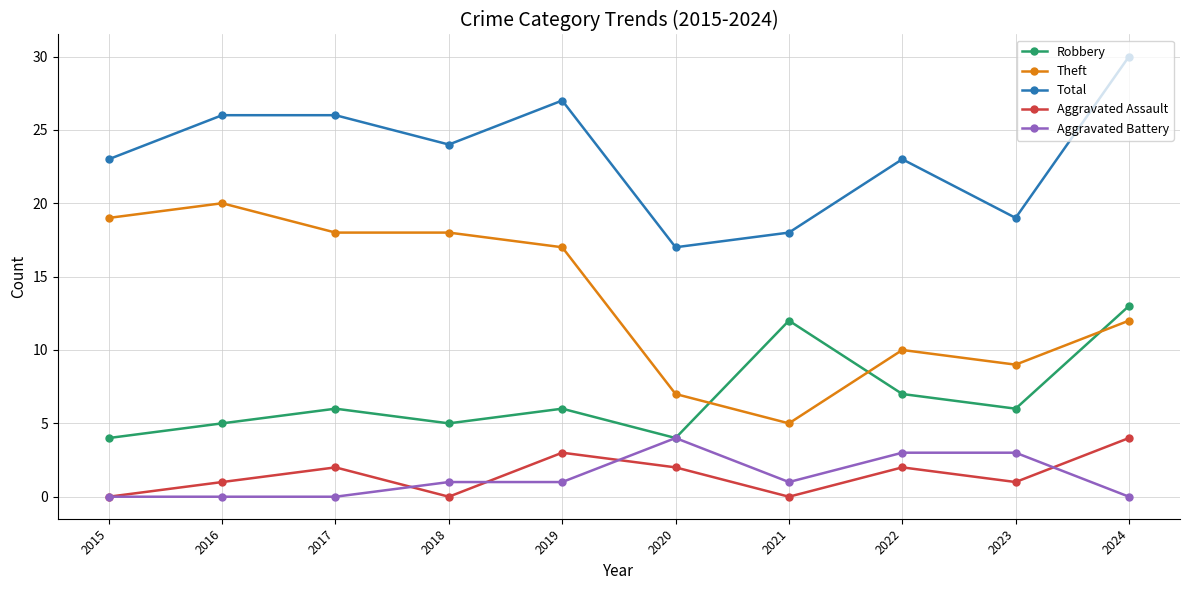

Count the number of data series in this chart.

5